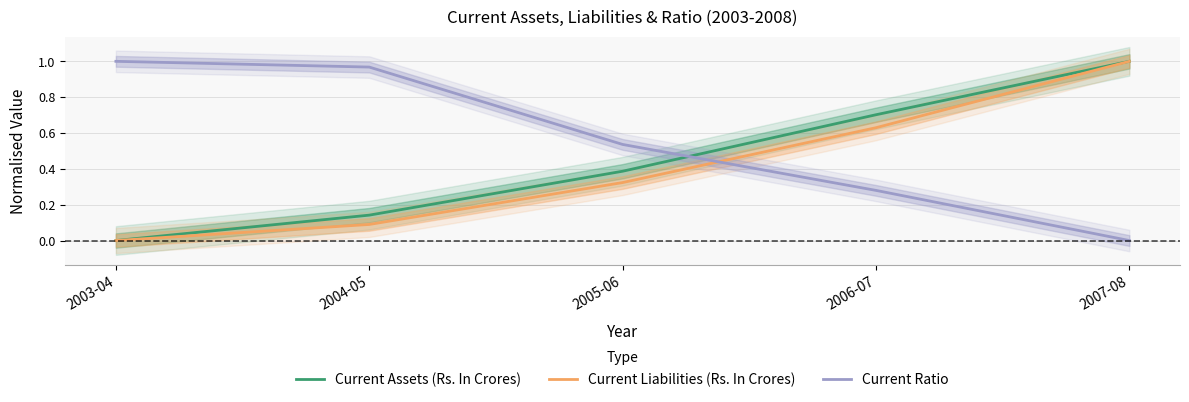

At which category is the sum across all series the highest?

2007-08